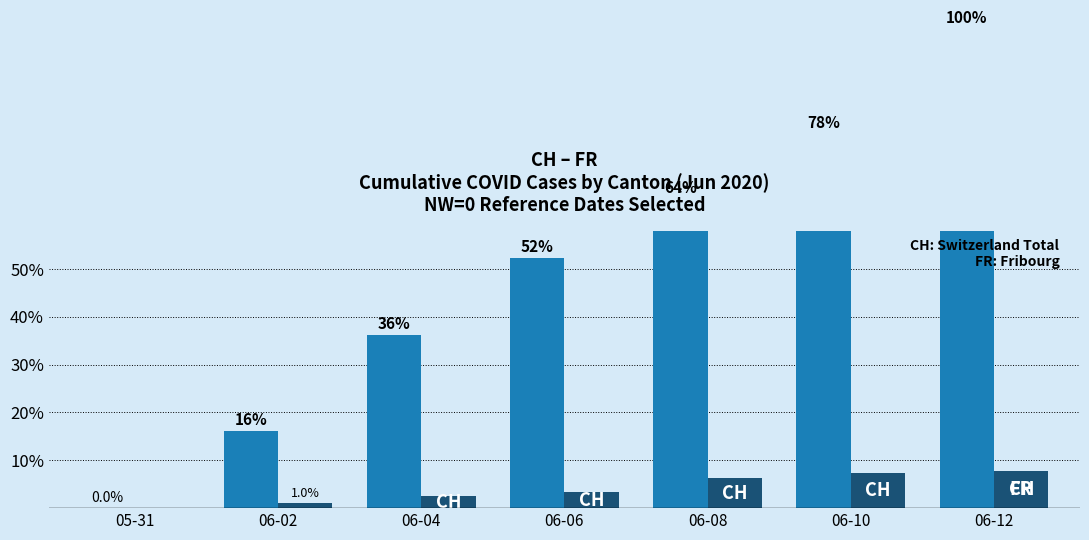

What is the approximate value of FR at 06-04?

2.4